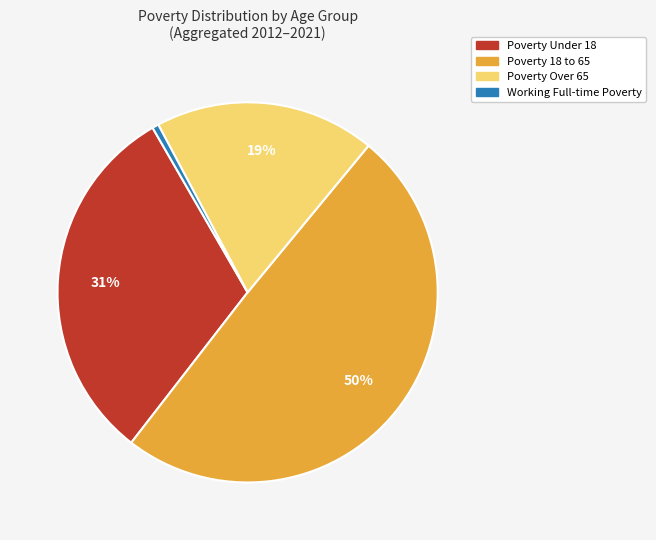

How many segments does this pie chart have?

4